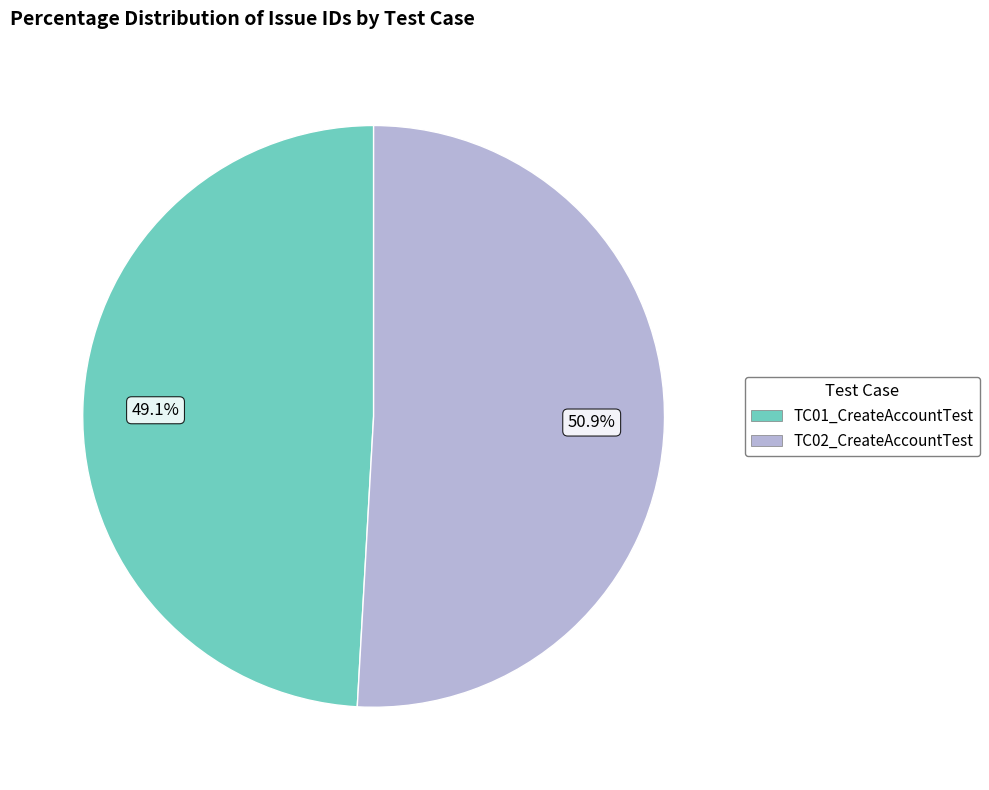

How many segments does this pie chart have?

2